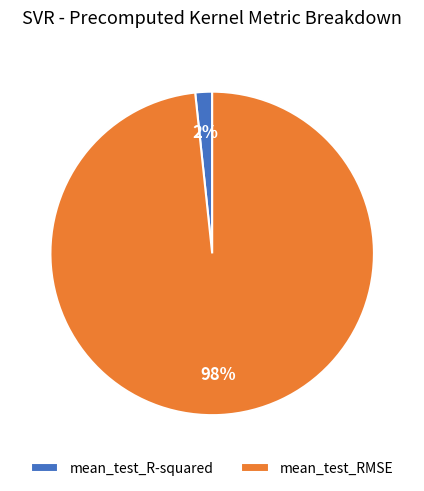

What is the smallest slice in the pie chart?

mean_test_R-squared